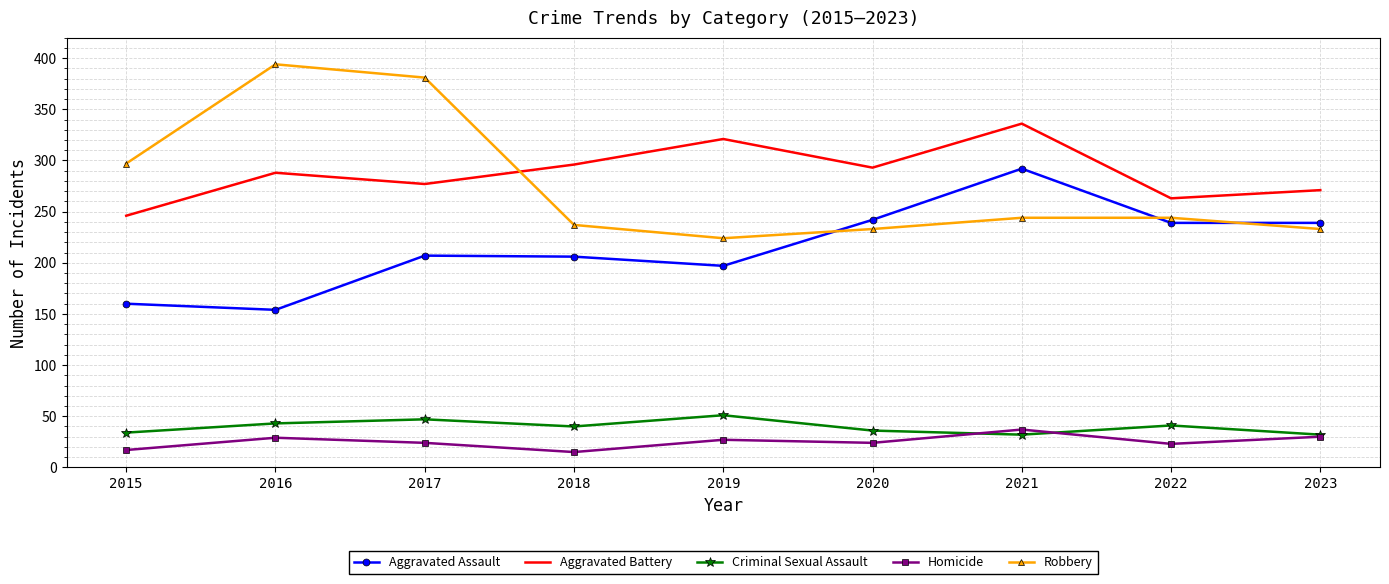

What is the smallest value displayed?

15